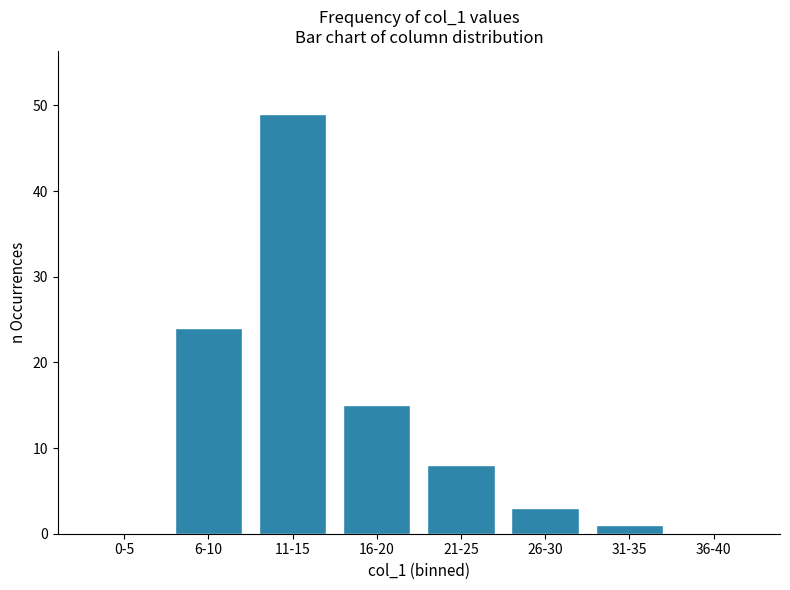

True or false: the data shows 24 at 6-10.

True